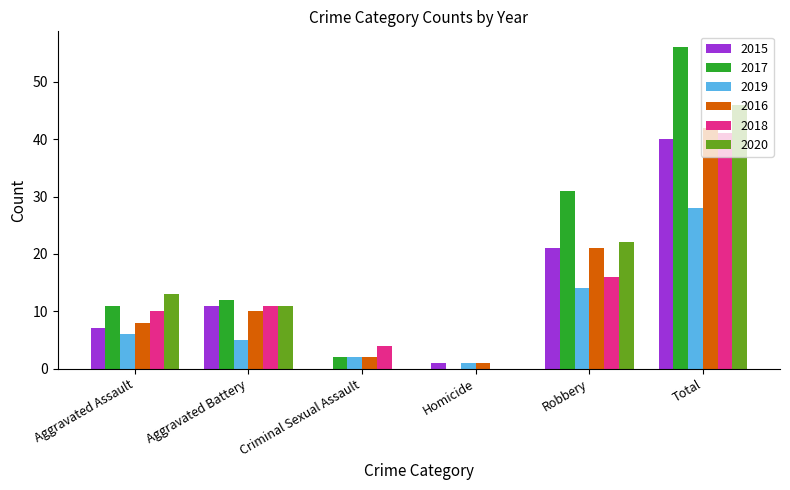

How many values in 2017 are above zero?

5